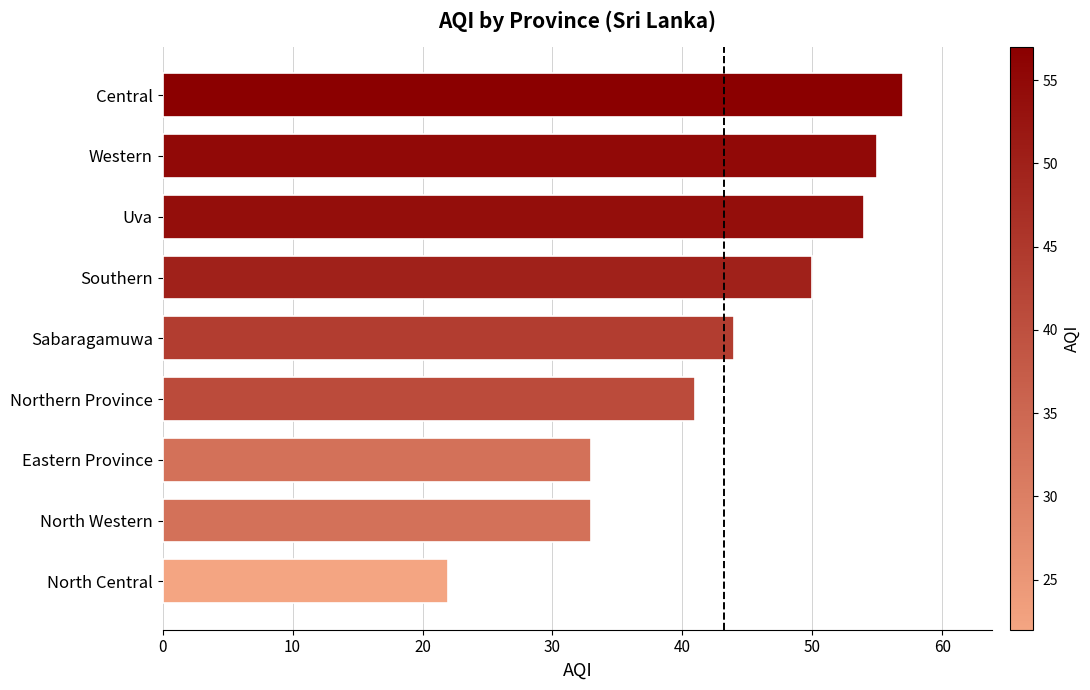

Count the number of categories in the chart.

9